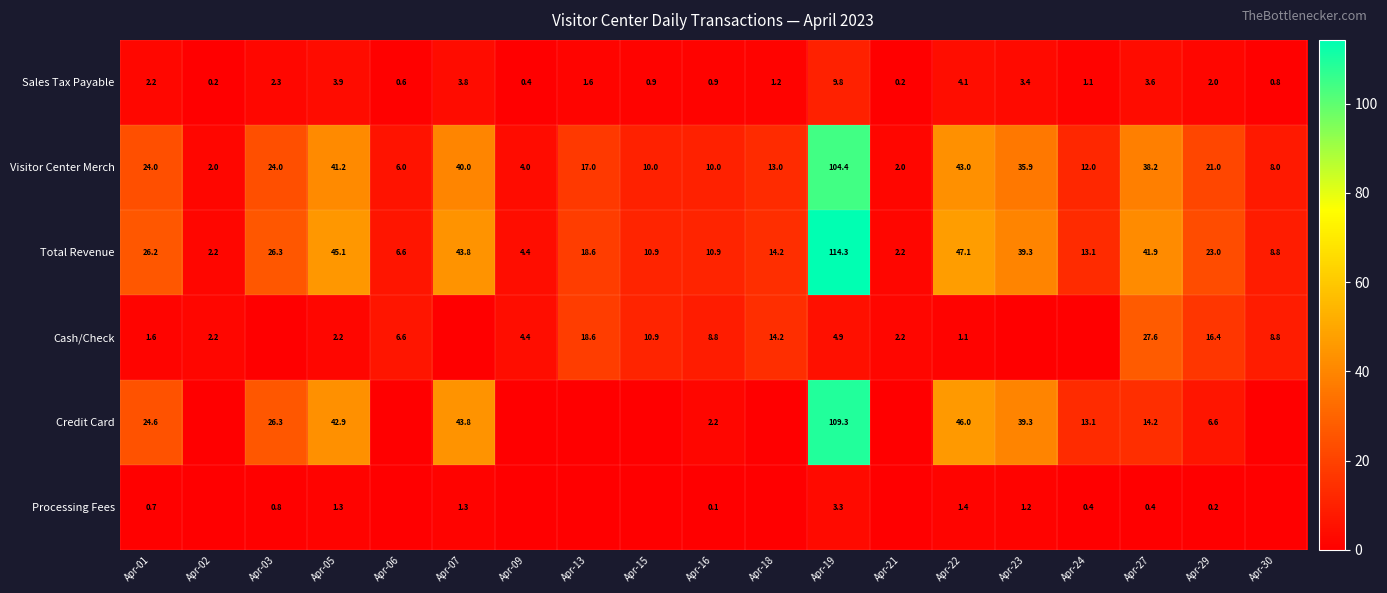

True or false: Processing Fees has a value of 0.7 at Apr-01.

True